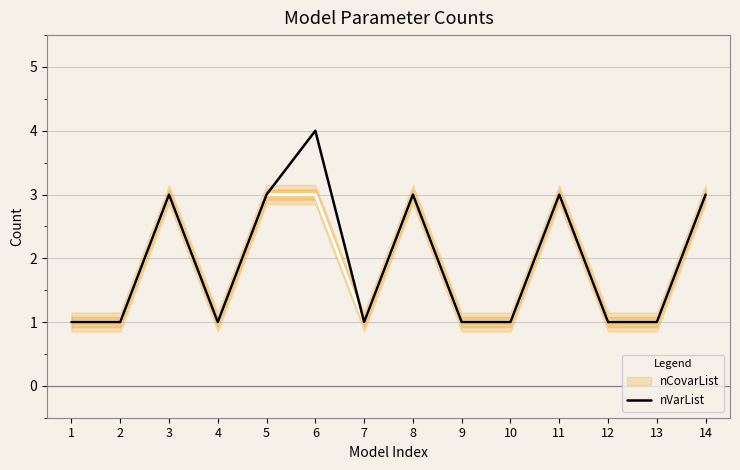

Reading left to right, extract all data points from this chart.

1=1	2=1	3=3	4=1	5=3	6=4	7=1	8=3	9=1	10=1	11=3	12=1	13=1	14=3